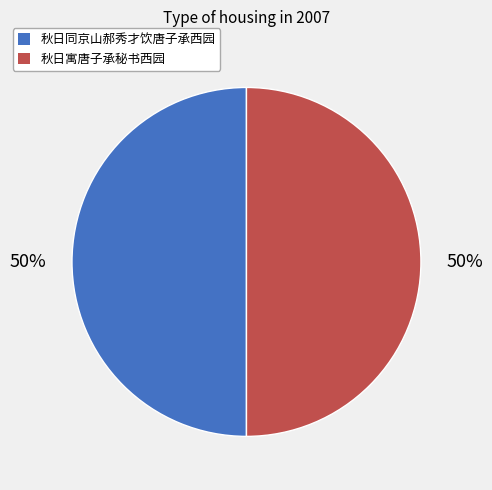

How many slices are in this pie chart?

2